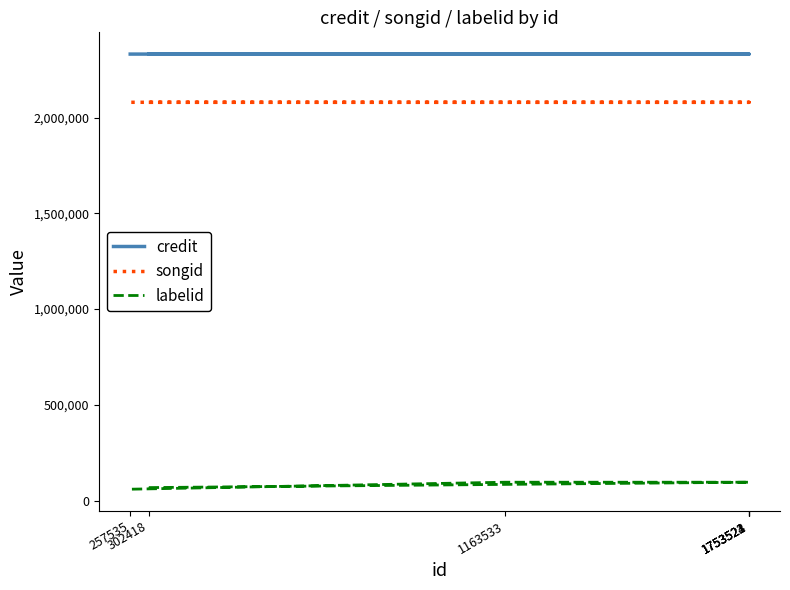

What is the label of the 6th point from the left?

1163533